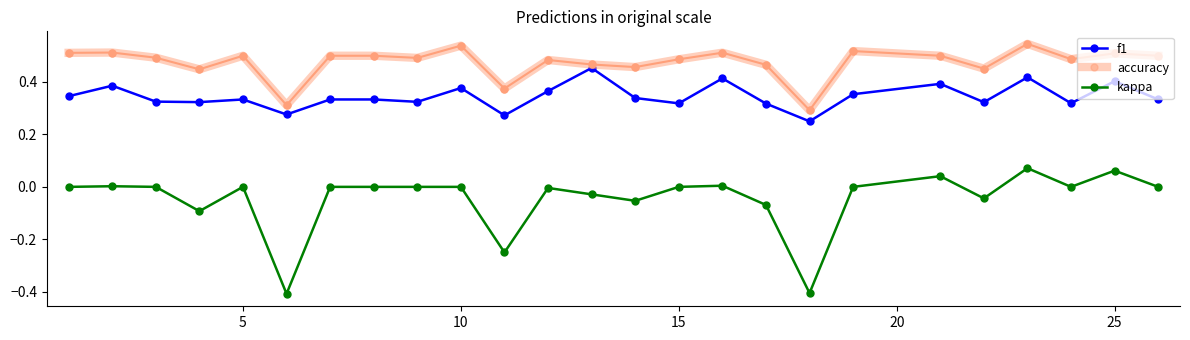

True or false: accuracy has more than 0 interior local peaks.

True